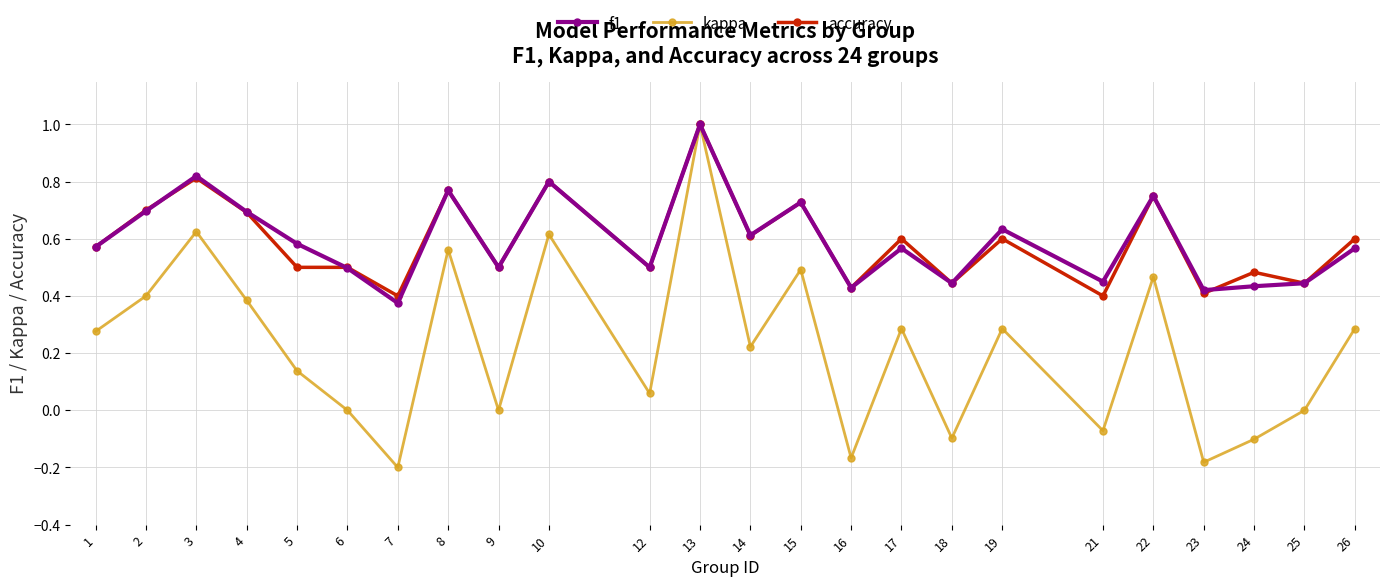

Which series has the largest range (max minus min)?

kappa